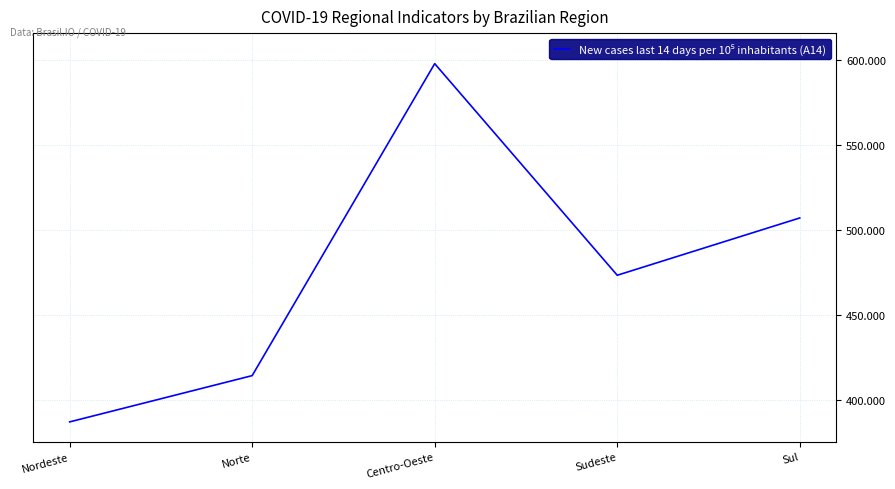

What value does the data have at Centro-Oeste?

597.7